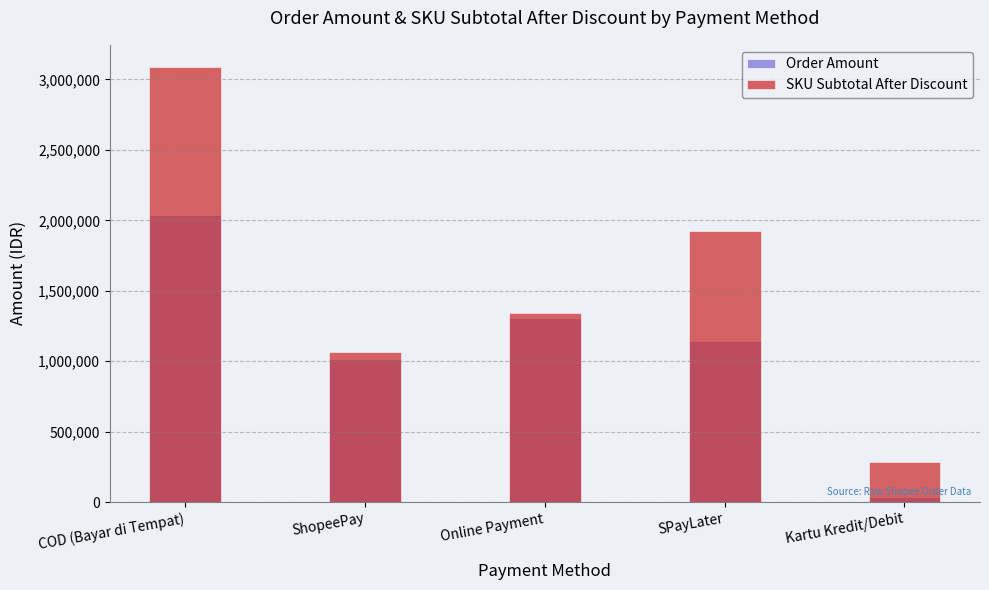

Rank the series by their average value, from highest to lowest.

SKU Subtotal After Discount, Order Amount